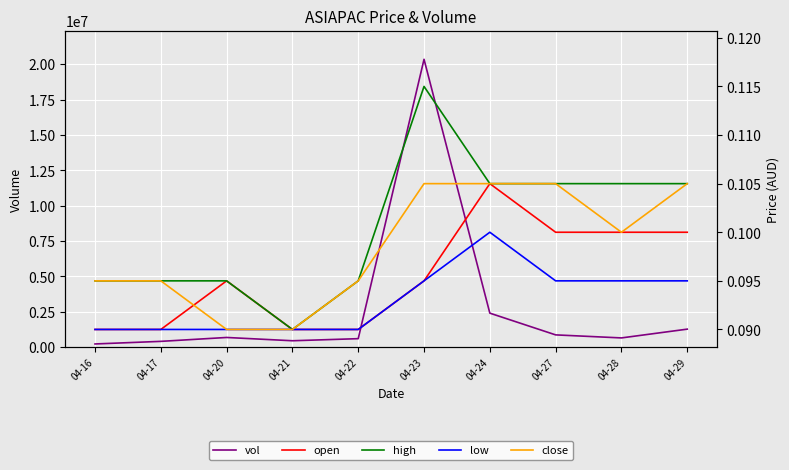

What is the sum of all low values?

0.9